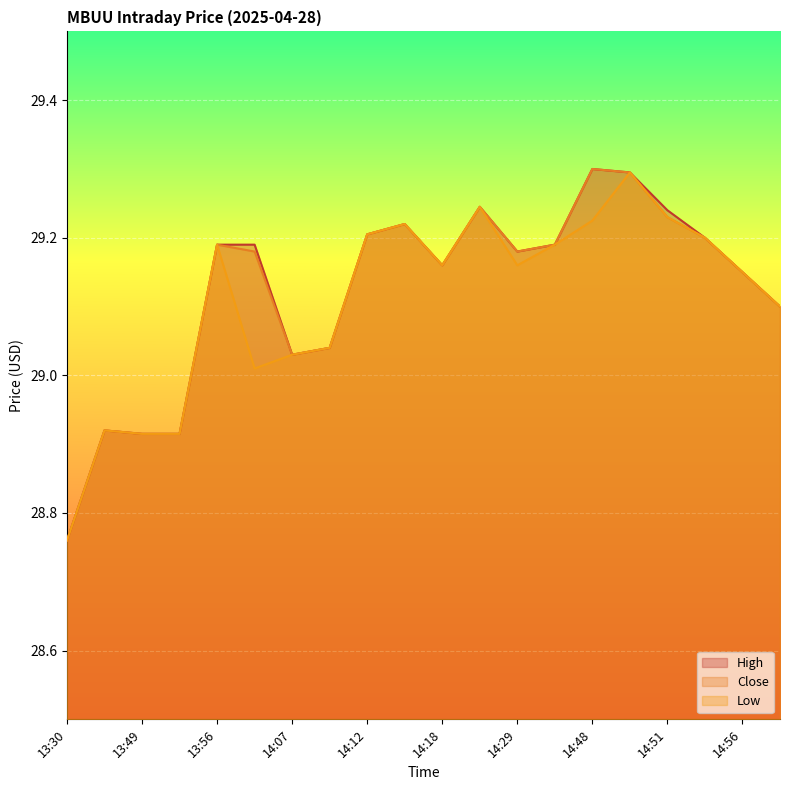

Read the Close value at 14:37.

29.2